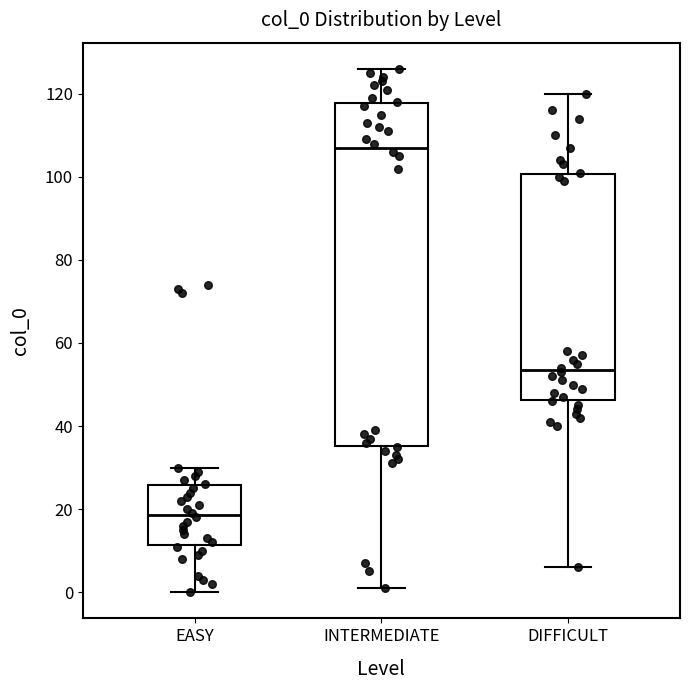

Where does the upper whisker of the box for DIFFICULT end on the y-axis? The values are not printed on the chart, so give them approximately, as read against the axis.

120